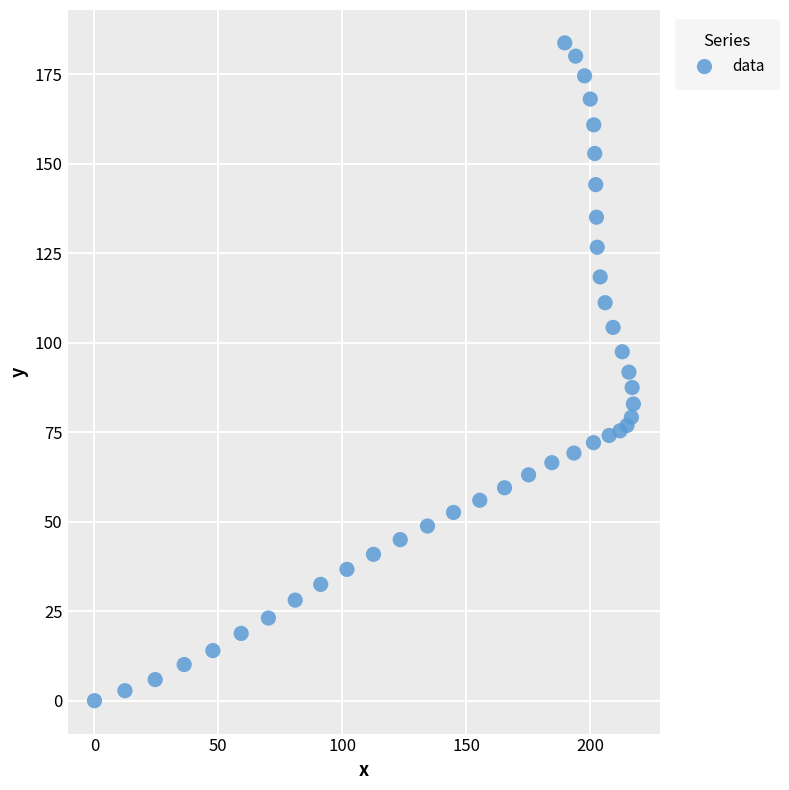

What is the range of X values (max minus min)?

217.5